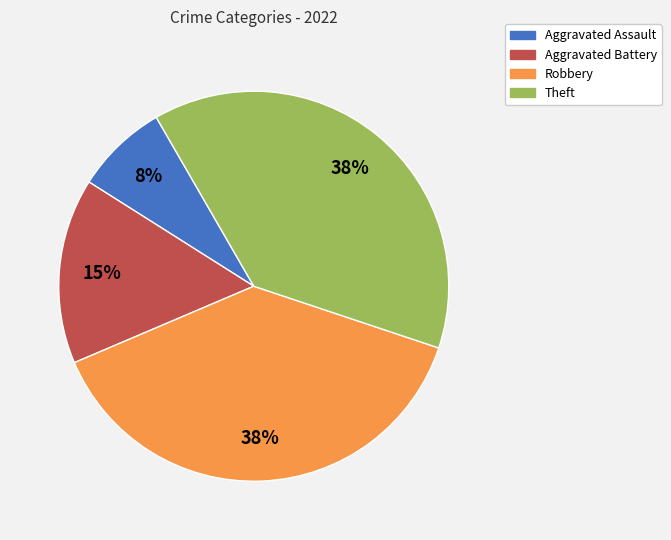

Which slice is the smallest?

Aggravated Assault